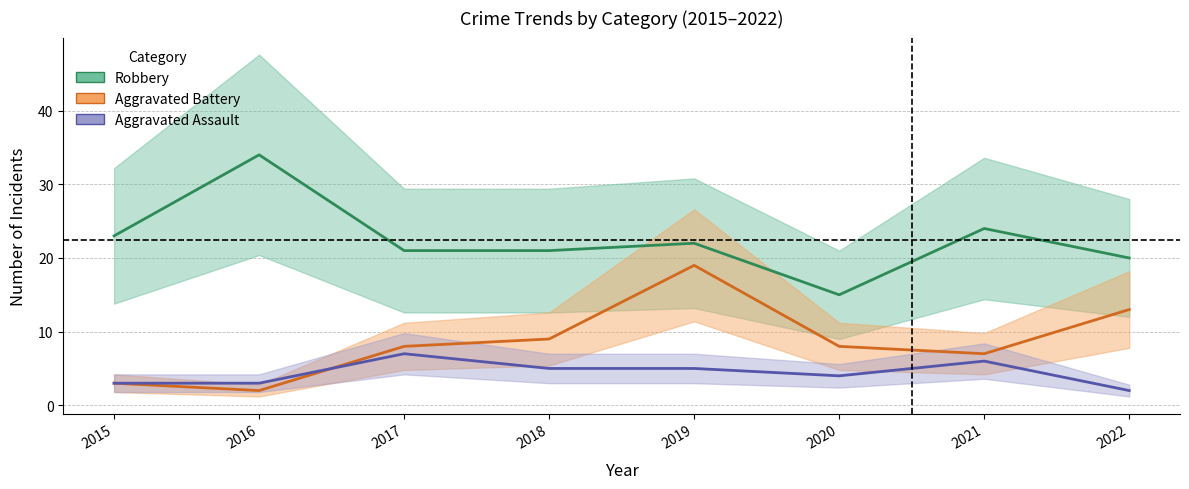

At which category does the chart reach its peak across all series?

2016